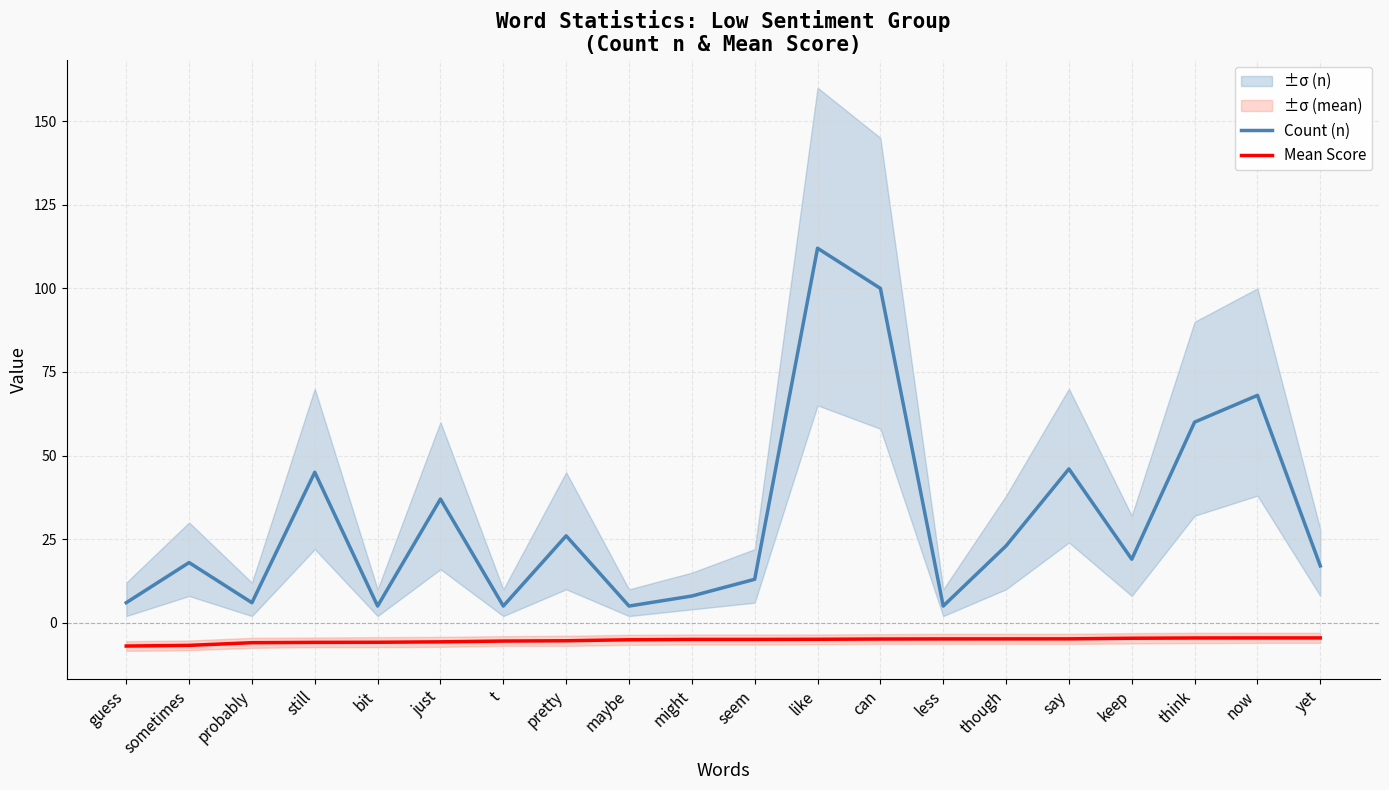

Rank the series by their average value, from lowest to highest.

Mean Score, Count (n)